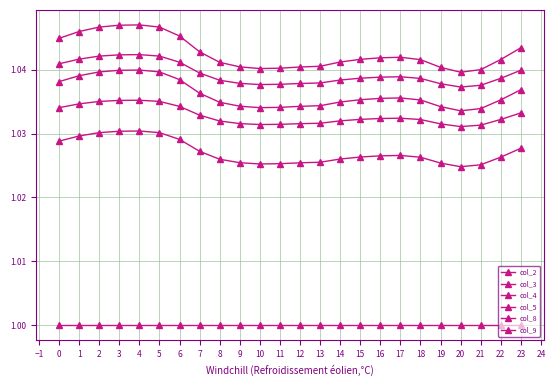

Does the chart have visible grid lines?

Yes